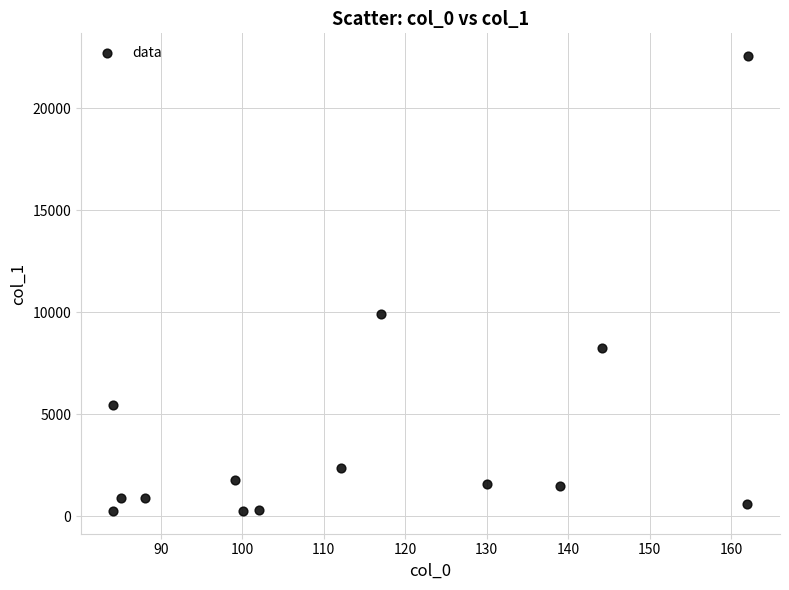

What Y value in the scatter plot is closest to 11410?

9931.7